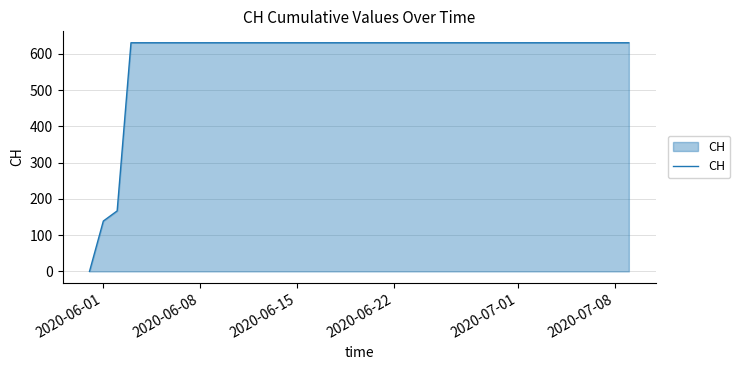

What is the maximum value shown in the chart?

631